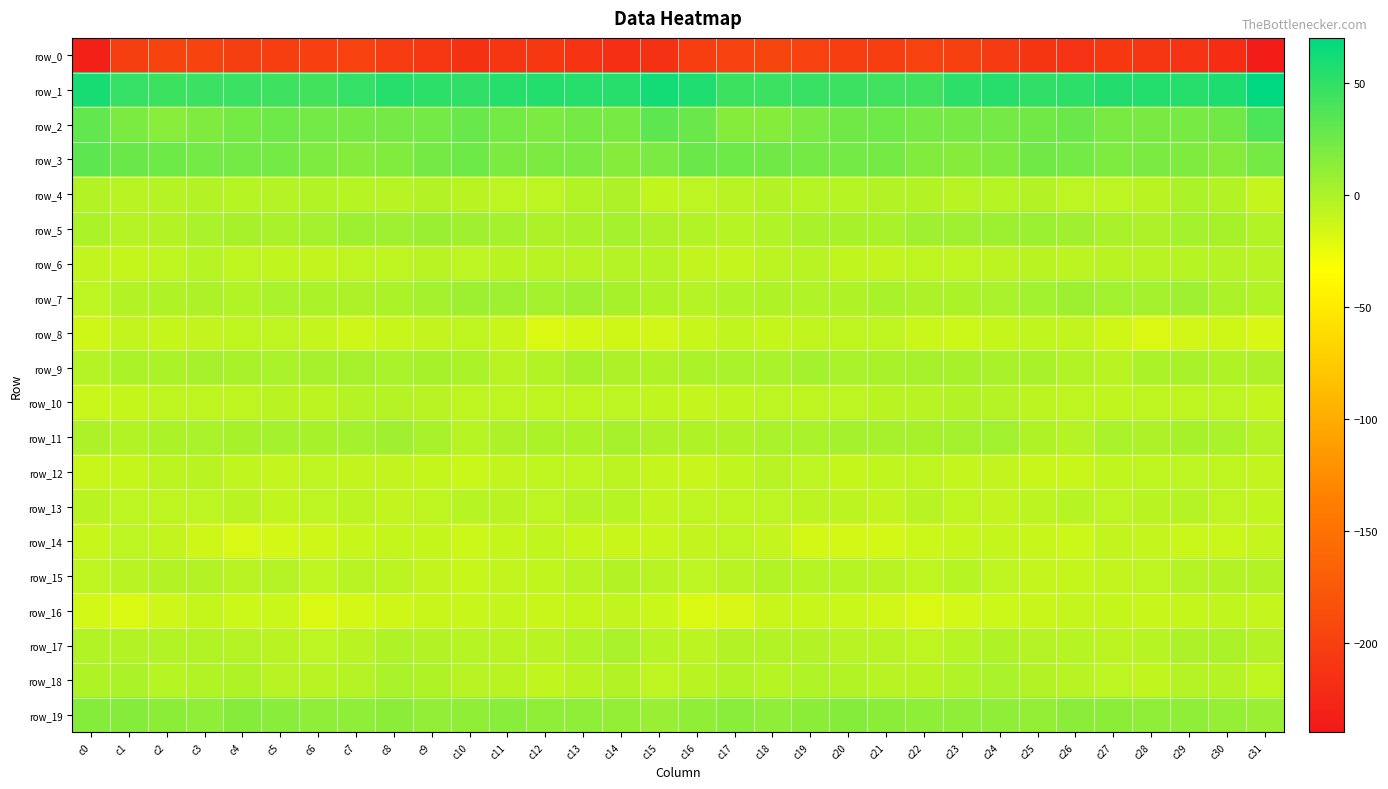

What is the difference between the second highest and minimum values in the row_14 series?

9.9